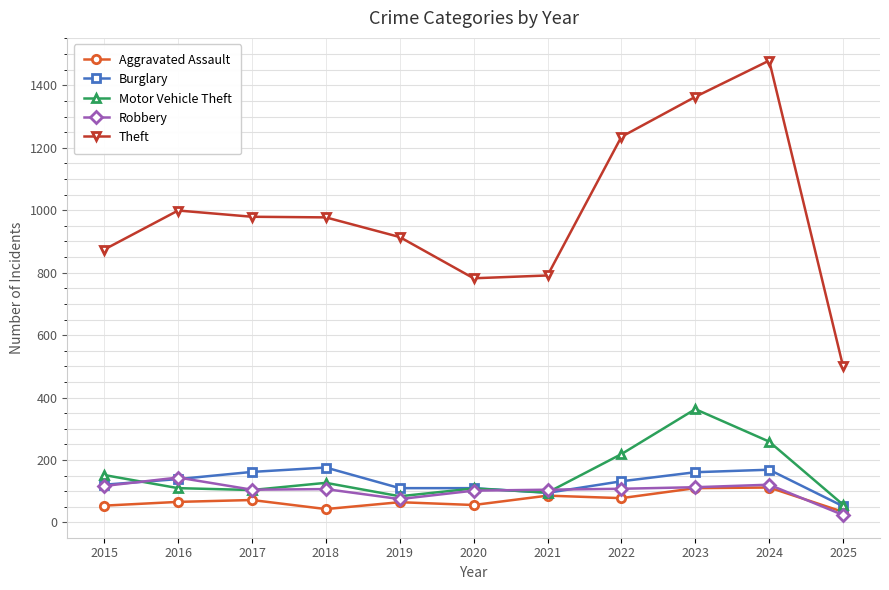

True or false: Robbery and Theft intersect in this chart.

False